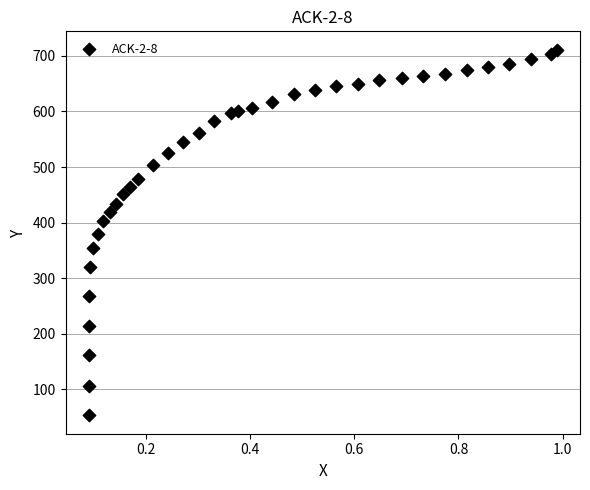

What is the range of Y values (max minus min)?

658.5